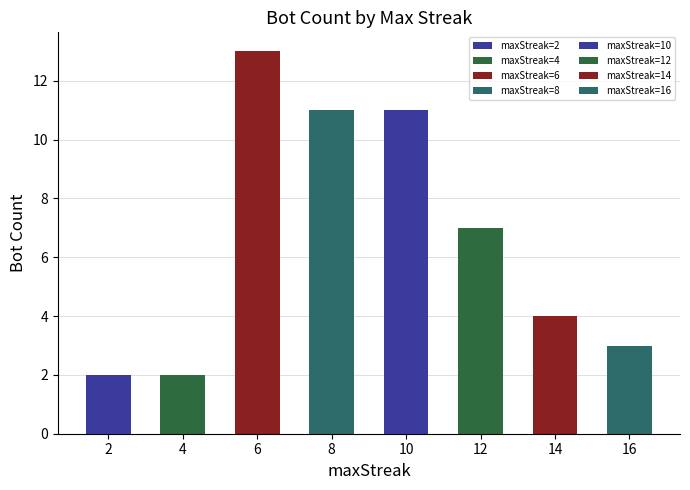

At which category does the chart reach its peak across all series?

6